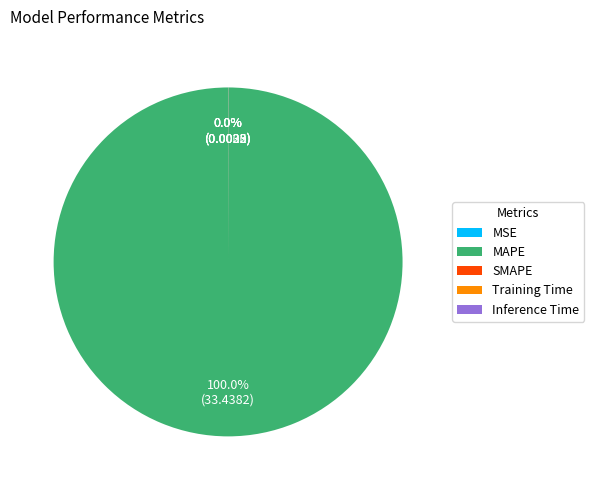

What is the largest slice in the pie chart?

MAPE